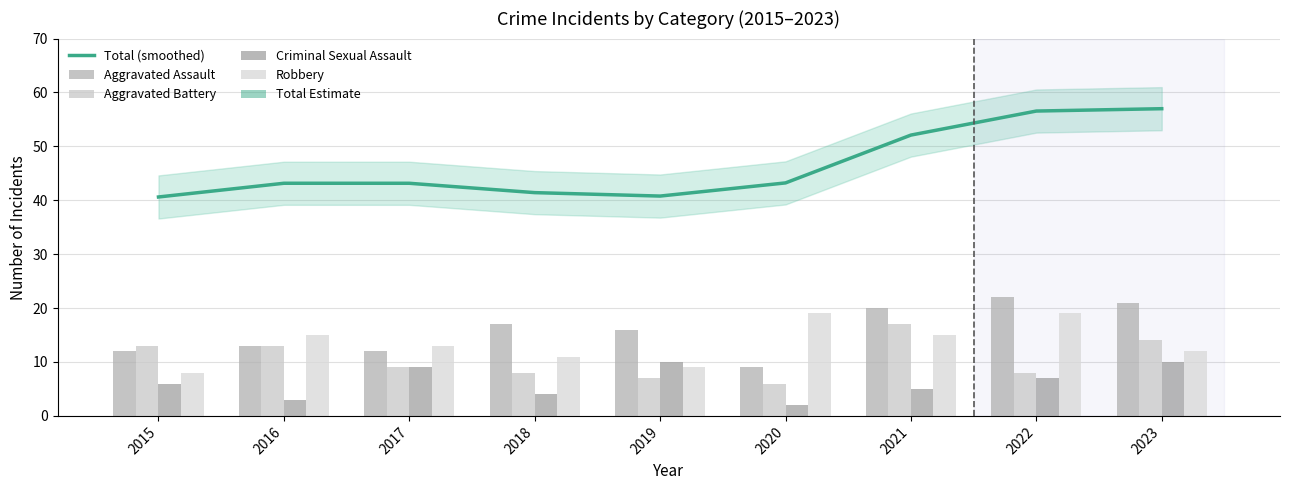

At which label is Total (smoothed) closest to 48?

2021